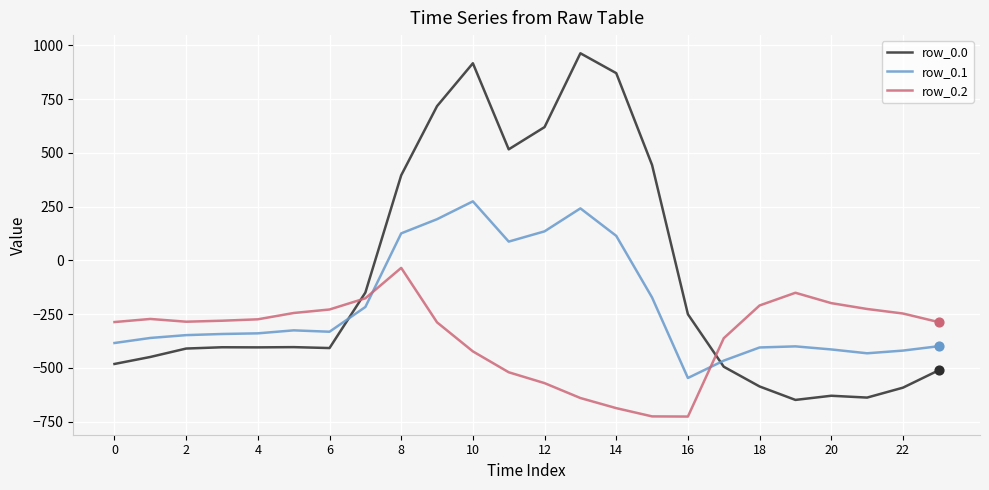

Which series has the largest total across all categories?

row_0.0